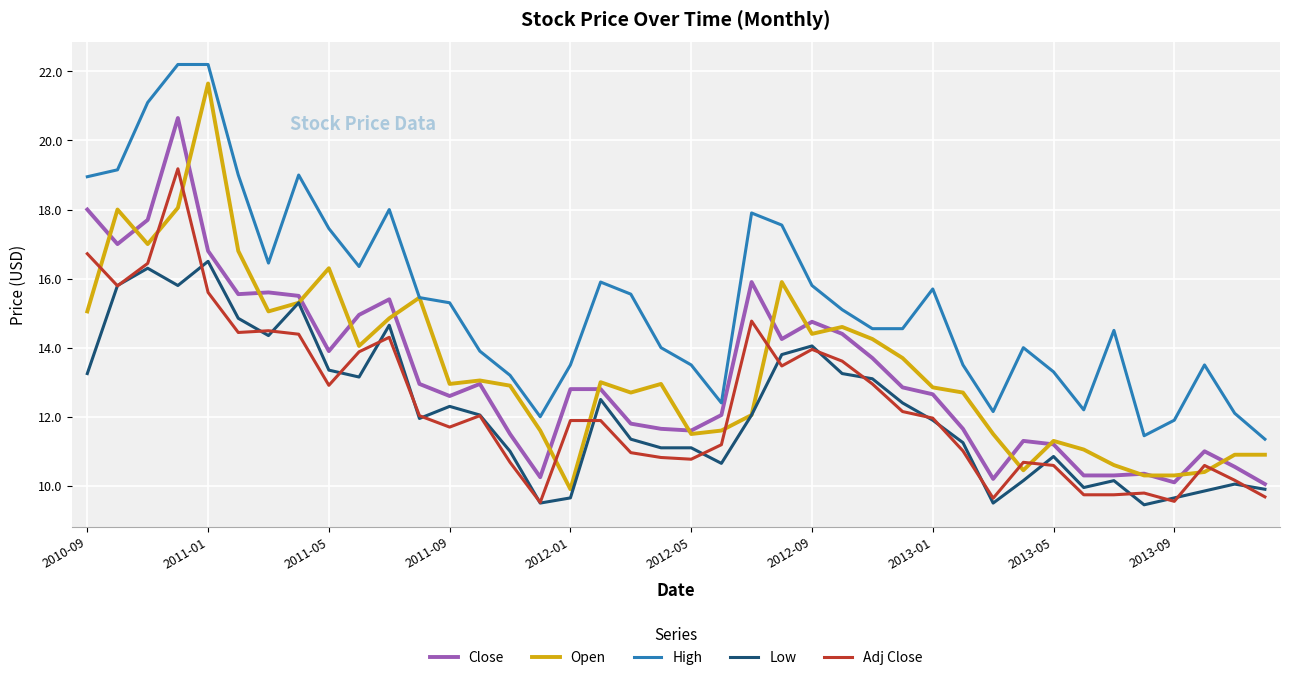

True or false: Adj Close and High intersect in this chart.

False